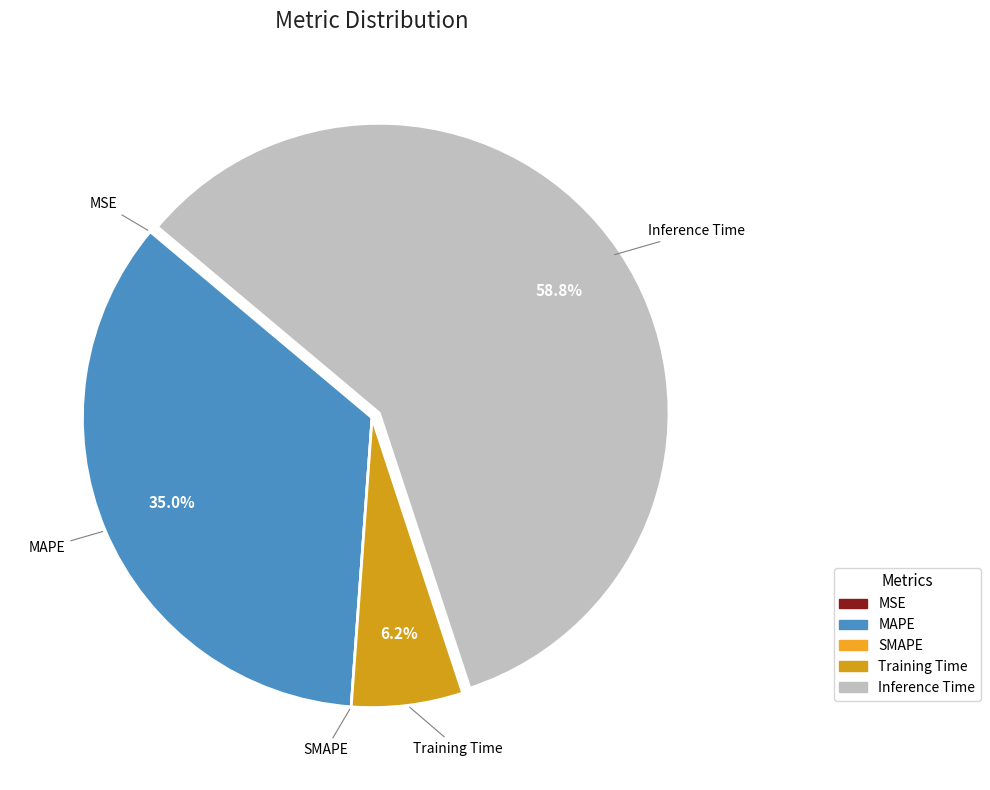

To the nearest percent, what portion does MAPE represent?

35%